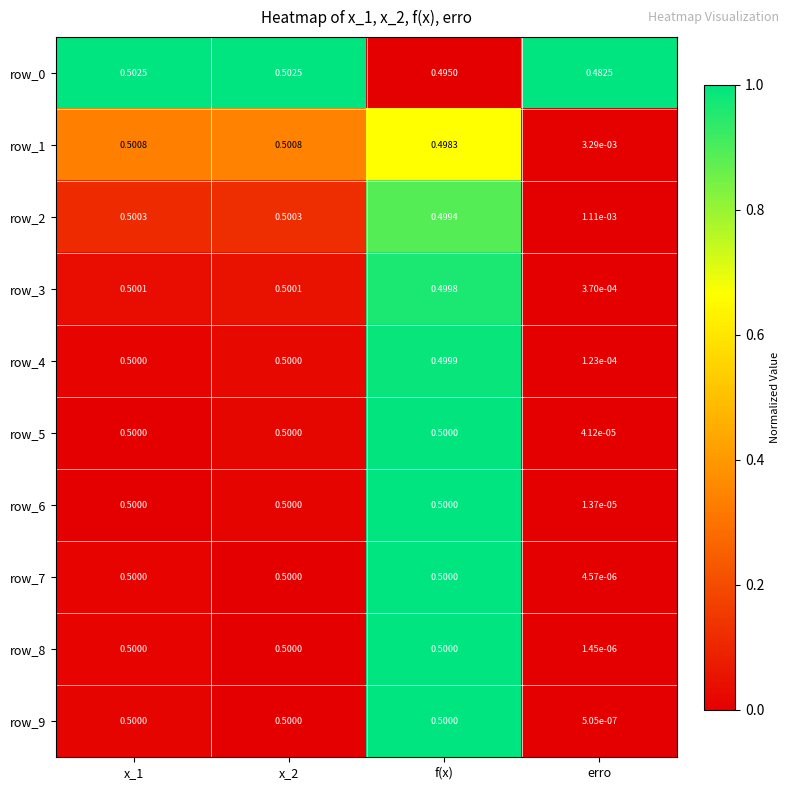

Which category has the lowest value across all series?

erro